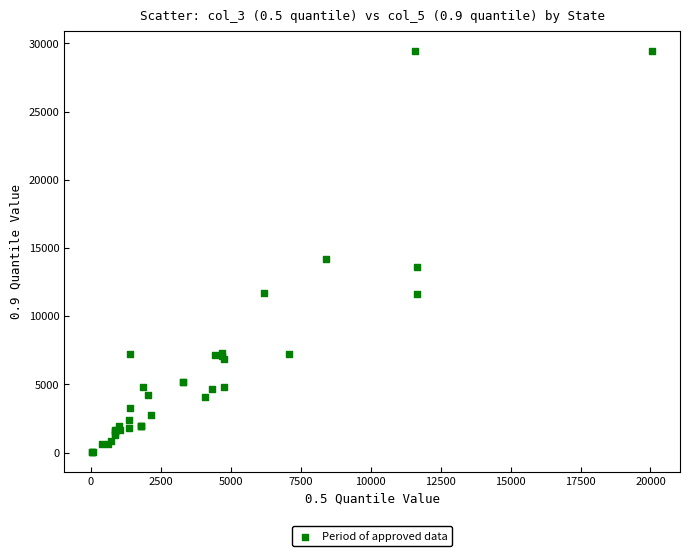

What Y value in the scatter plot is closest to 14742?

14227.0